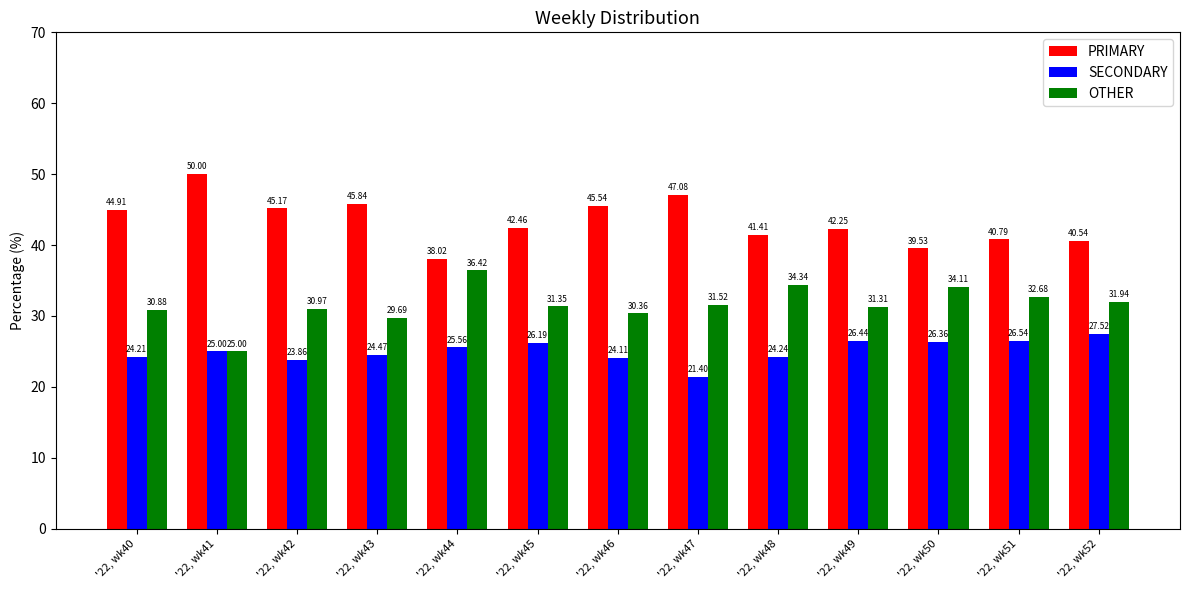

The value of PRIMARY at '22, wk46 is 69.0. True or false?

False